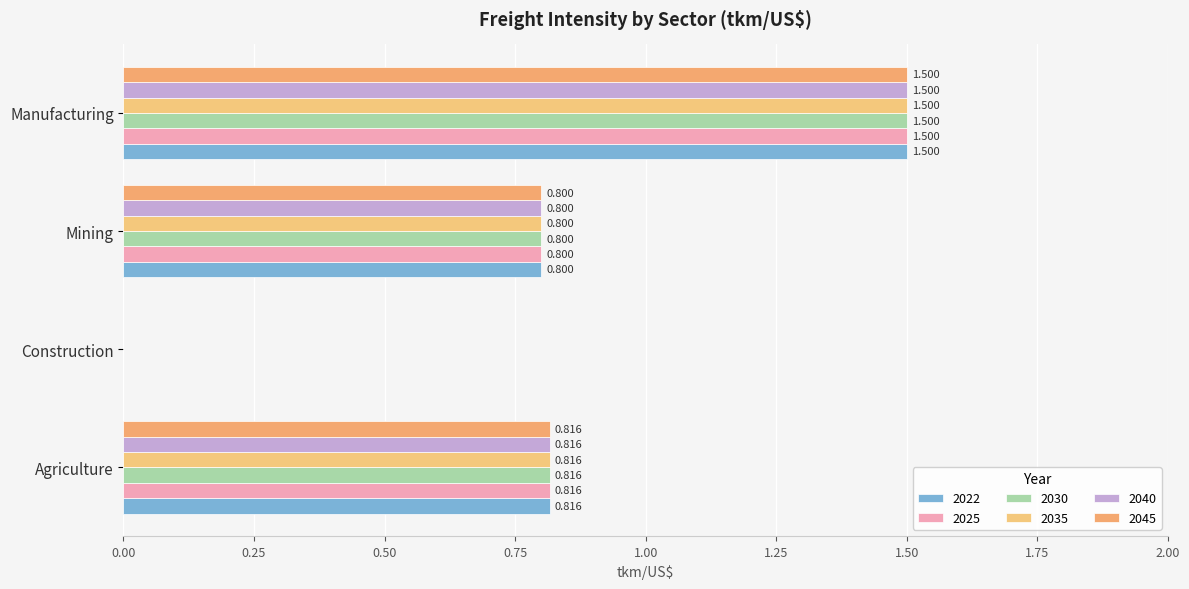

What are all the series names shown in the legend?

2022, 2025, 2030, 2035, 2040, 2045